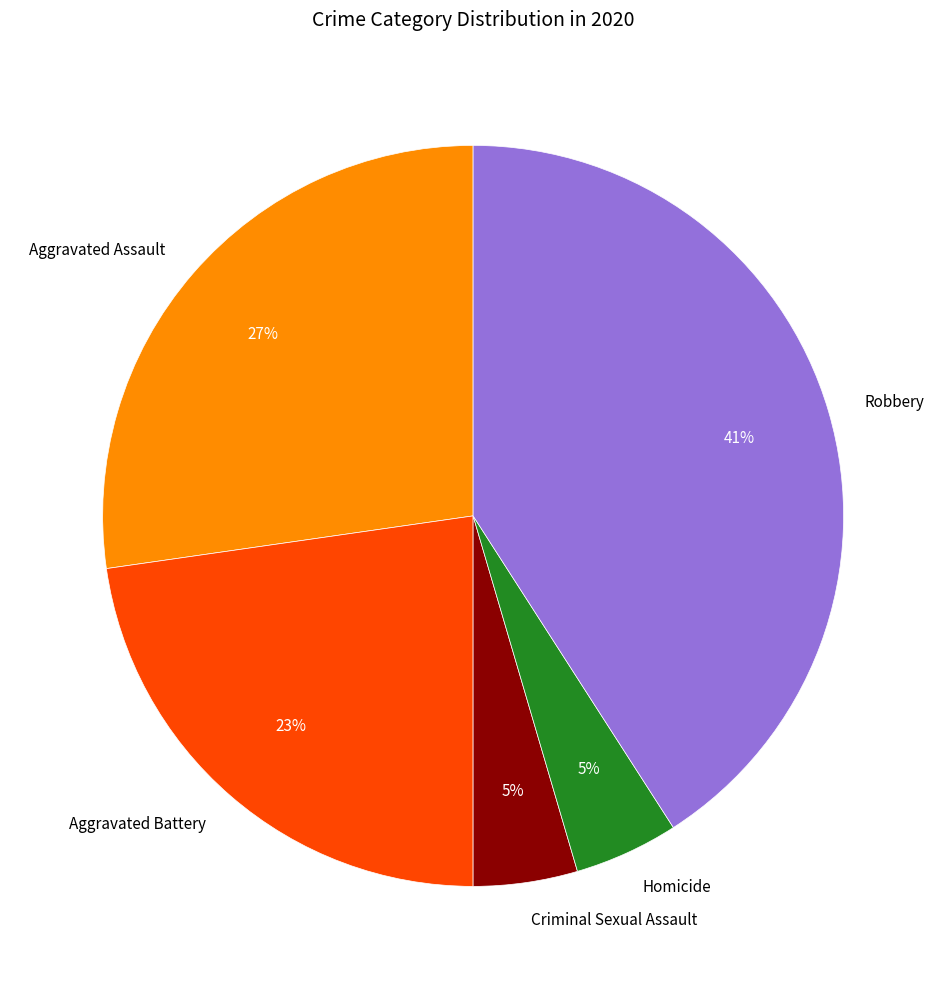

Between Robbery and Homicide, which is larger?

Robbery